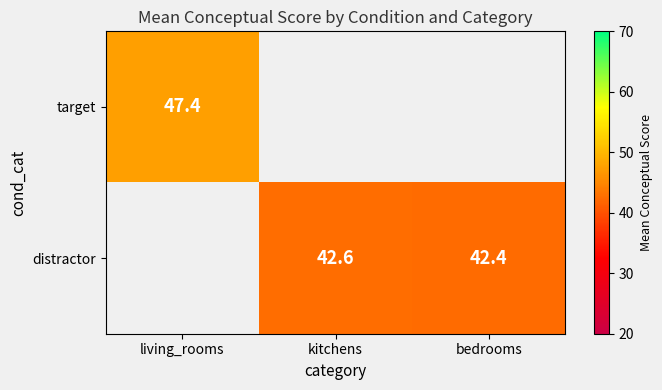

At which label does target reach its minimum?

living_rooms